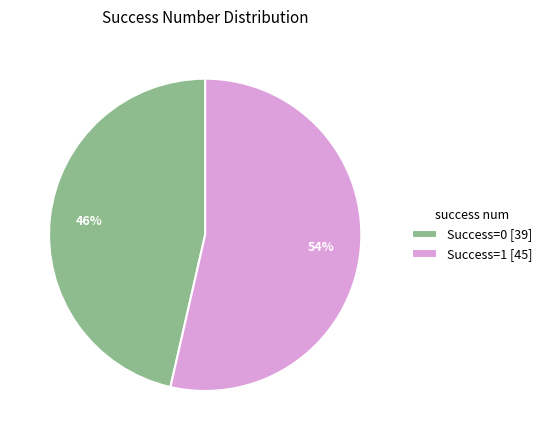

Combined, do Success=0 [39] and Success=1 [45] account for over 50%?

Yes